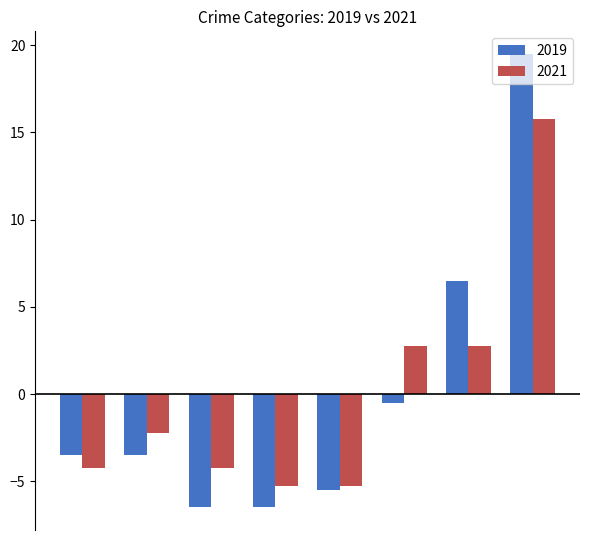

What is the minimum value for 2019?

-6.5